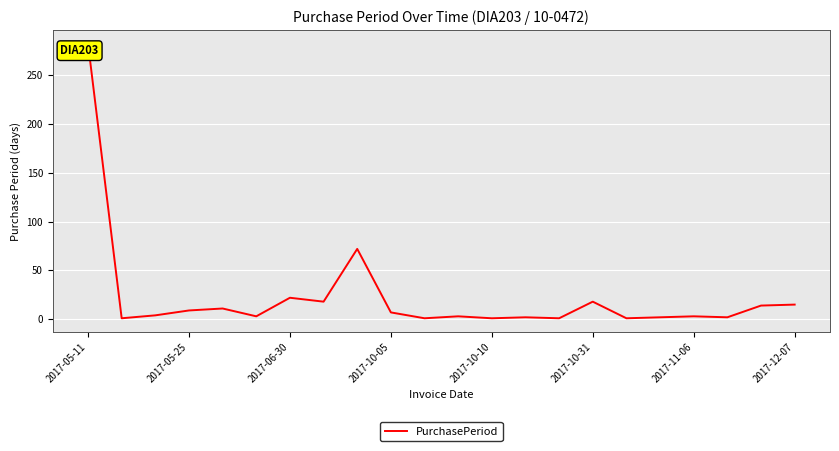

How many points are higher than both their immediate neighbors (excluding endpoints)?

7